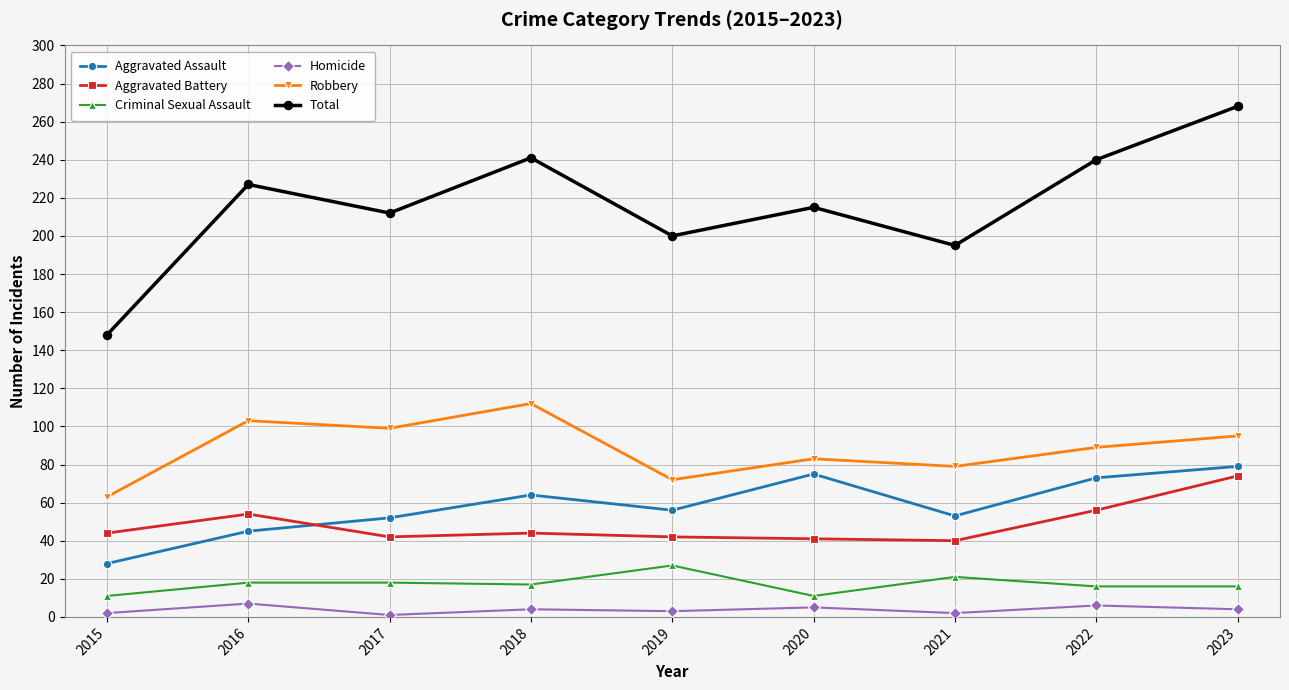

Is this an area chart (filled region under the line)?

No